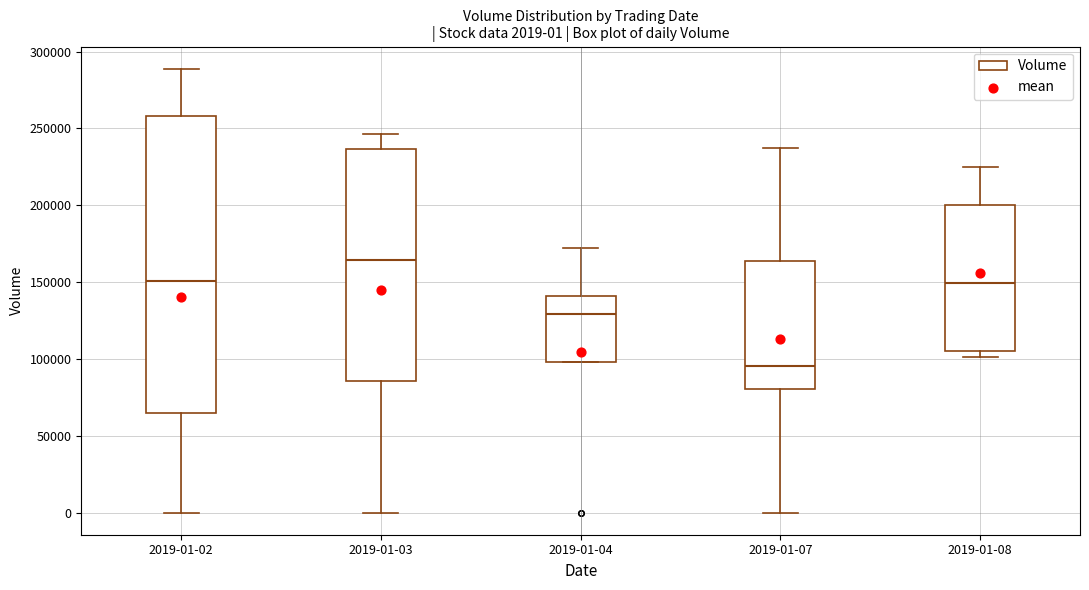

Which box has the lowest median line?

2019-01-07